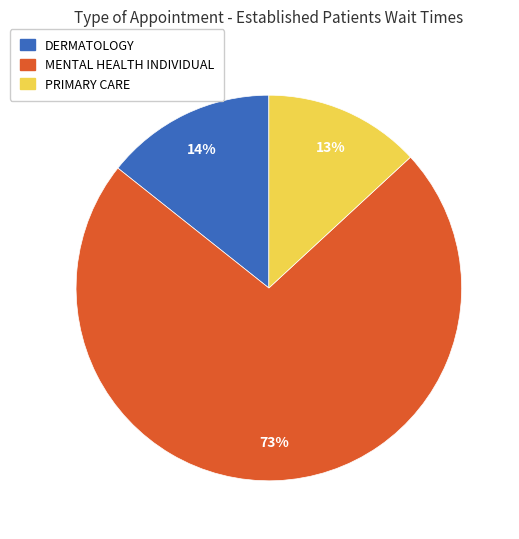

The DERMATOLOGY slice represents 14% of the pie. True or false?

True